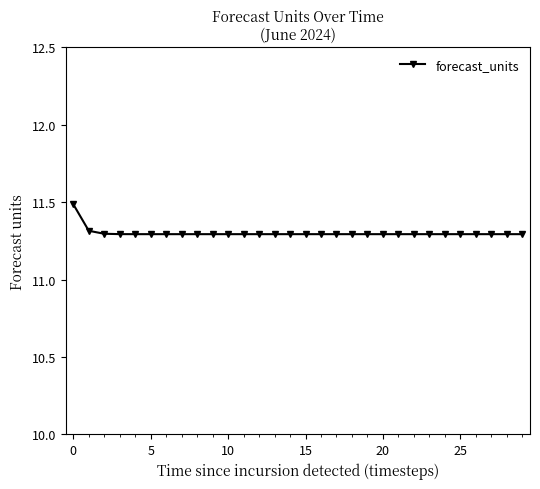

What is the smallest value displayed?

11.3